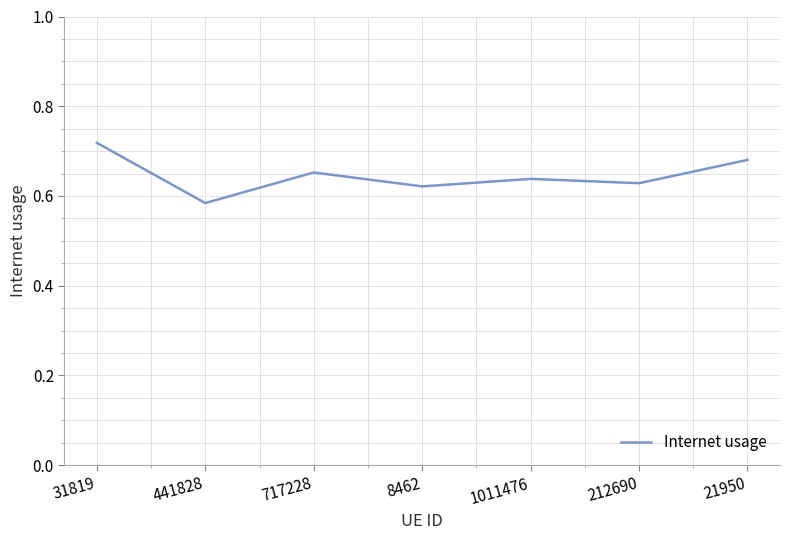

Which has a higher value, 717228 or 21950?

21950